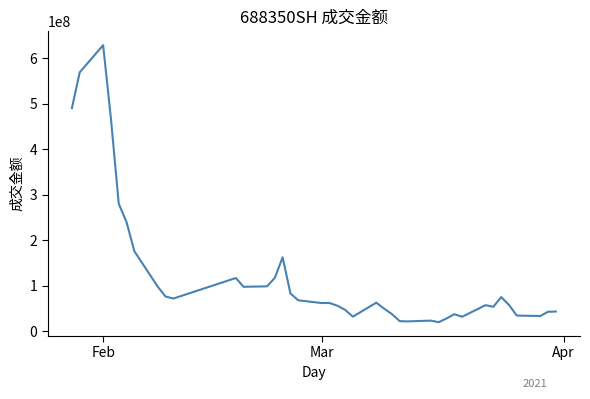

What is the smallest value displayed?

19910435